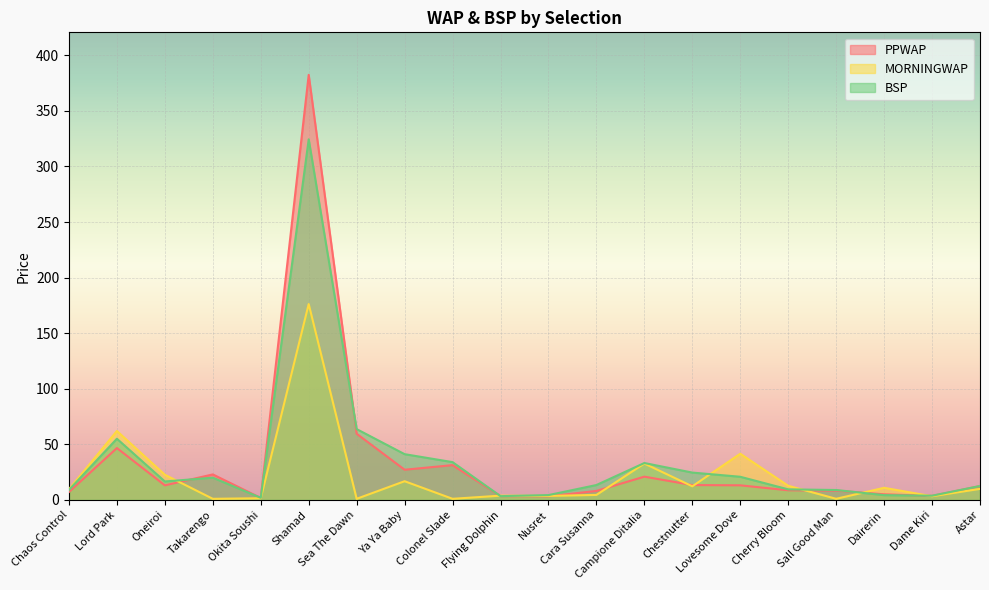

What position from the right is Okita Soushi?

16